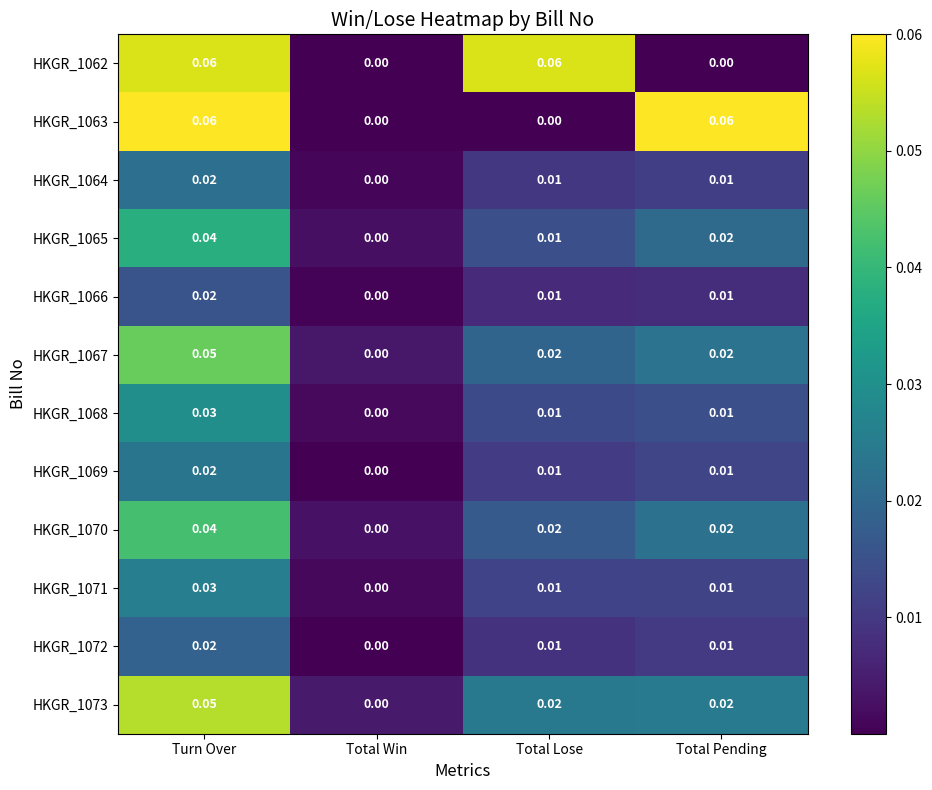

At which label does HKGR_1073 reach its peak?

Turn Over